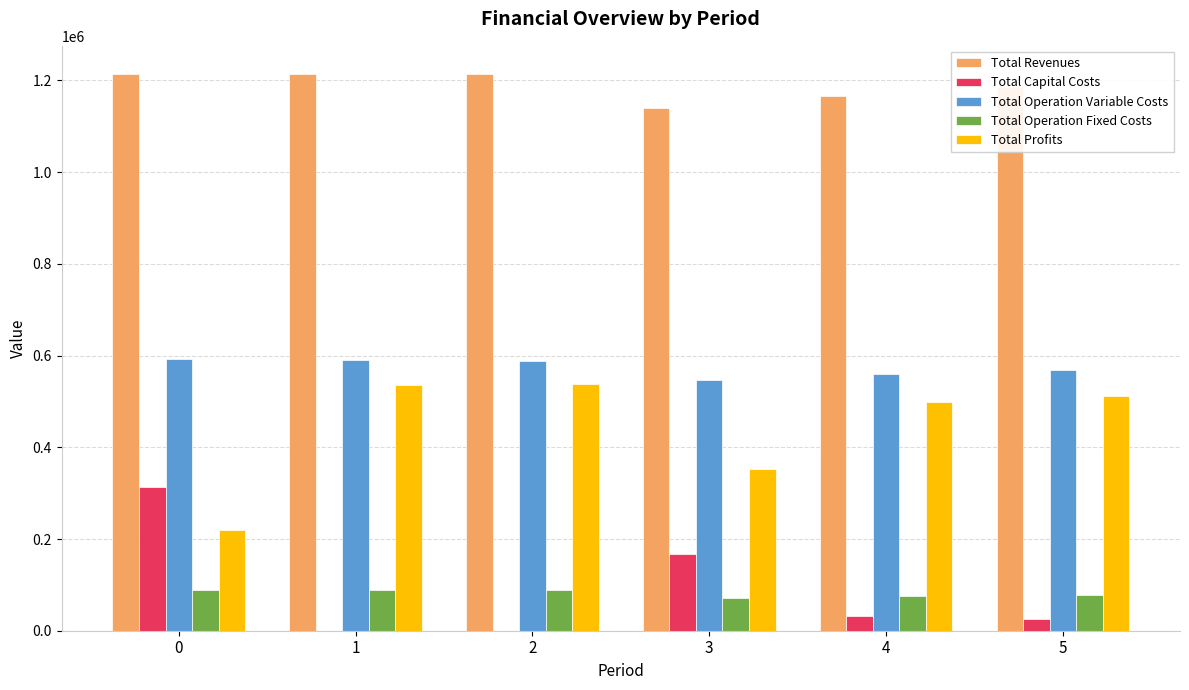

How many groups of bars are there?

6